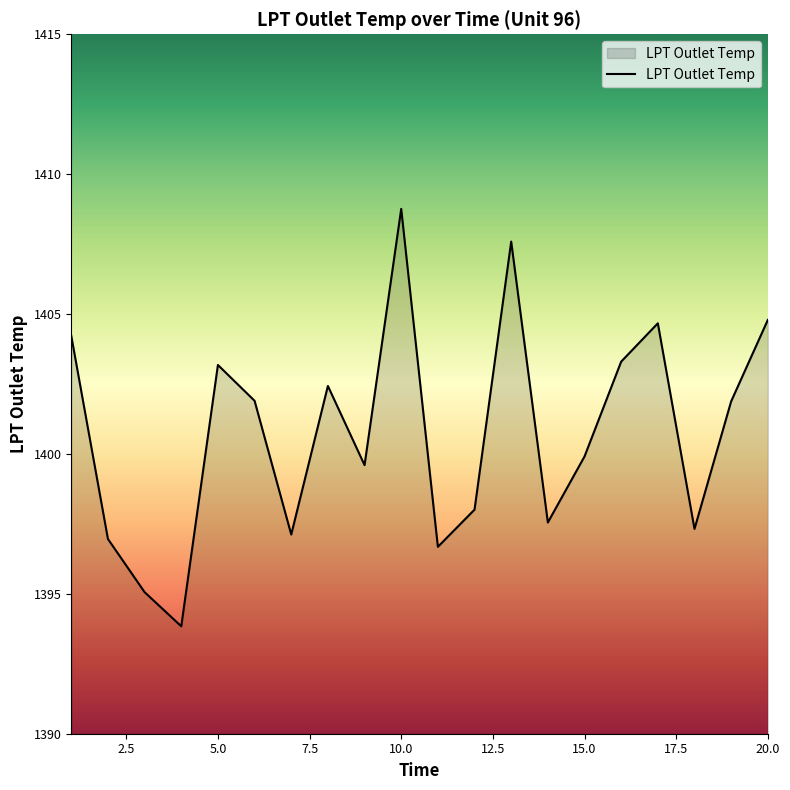

How many lines are shown in the chart?

1